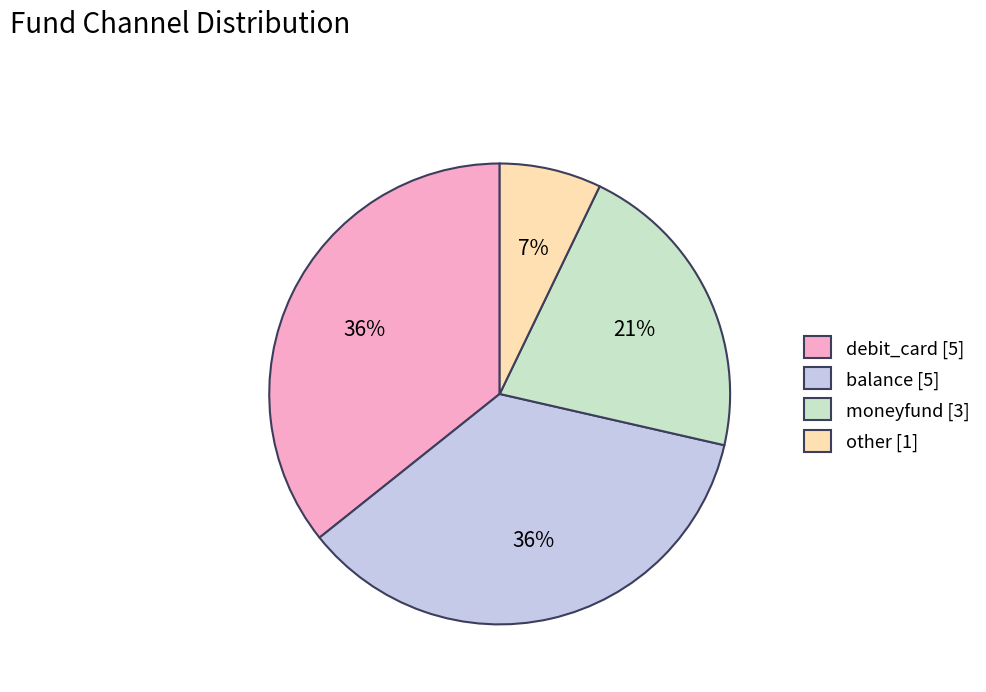

Combined, do other [1] and moneyfund [3] account for over 50%?

No